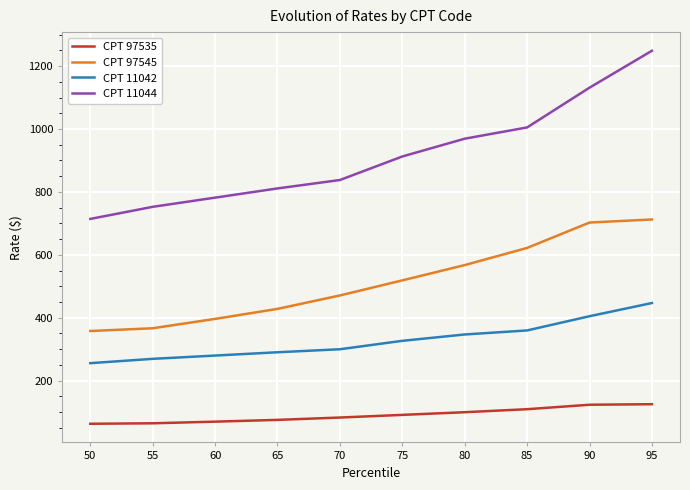

Is the value of CPT 97545 at 50 greater than the value of CPT 97535 at 80?

Yes